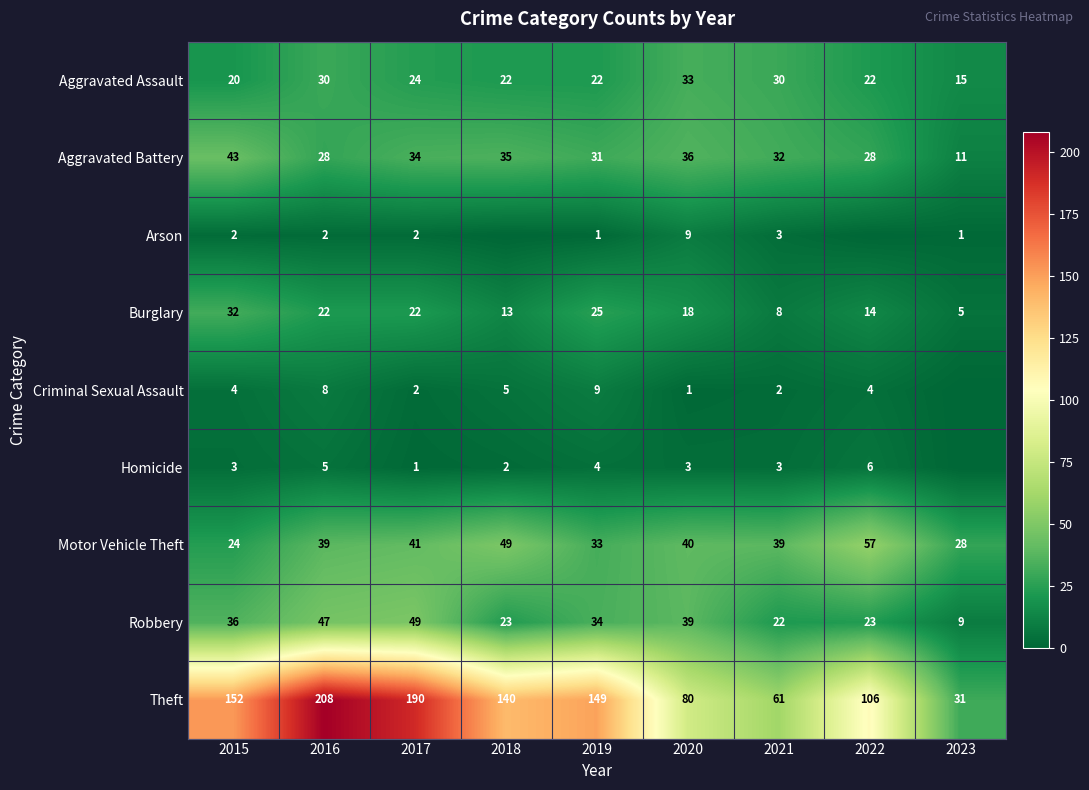

What is the total value across all series at 2015?

316